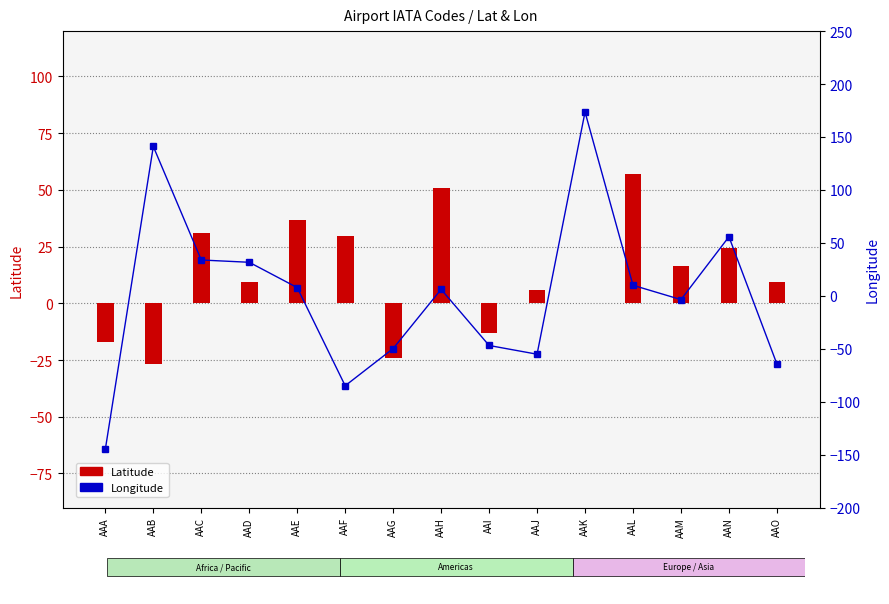

Where is Latitude nearest to the value 15?

AAM